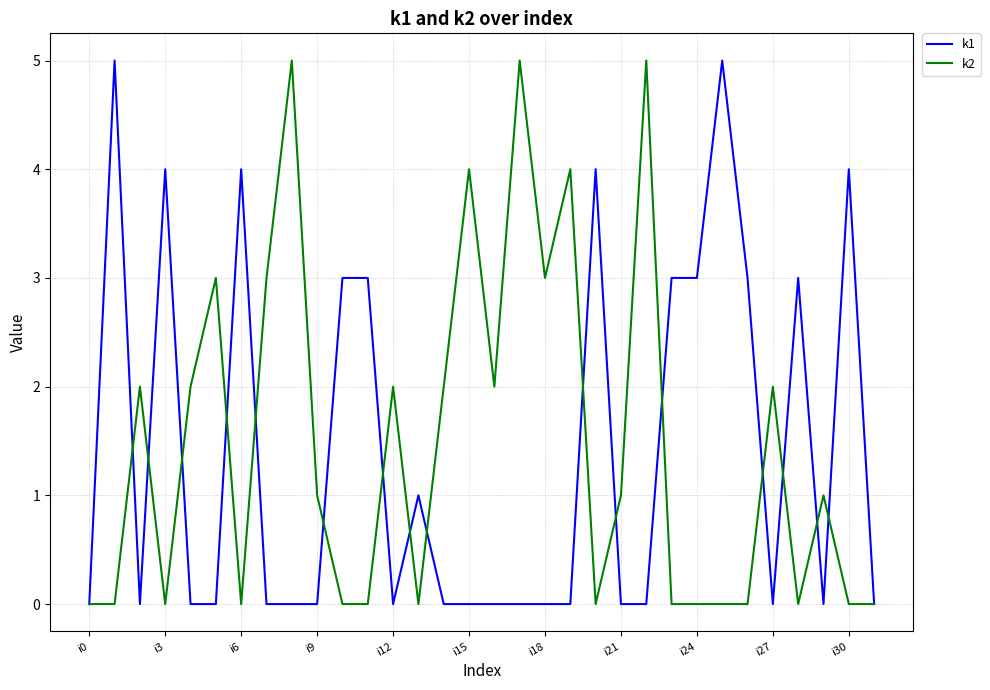

What is the greatest value displayed?

5